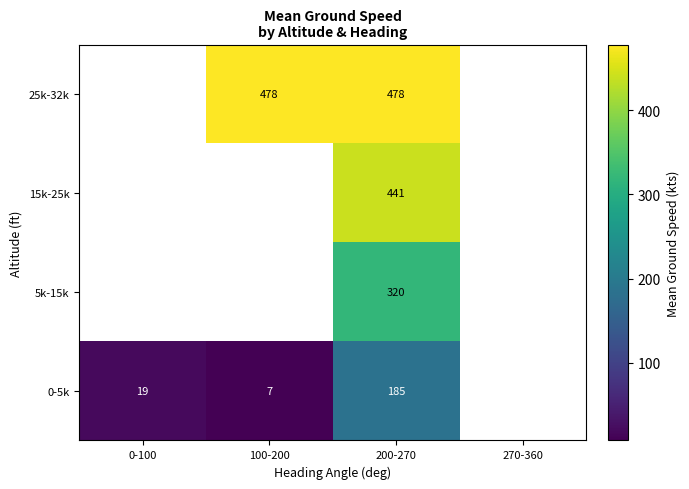

What is the spread (max minus min) of values at 200-270?

293